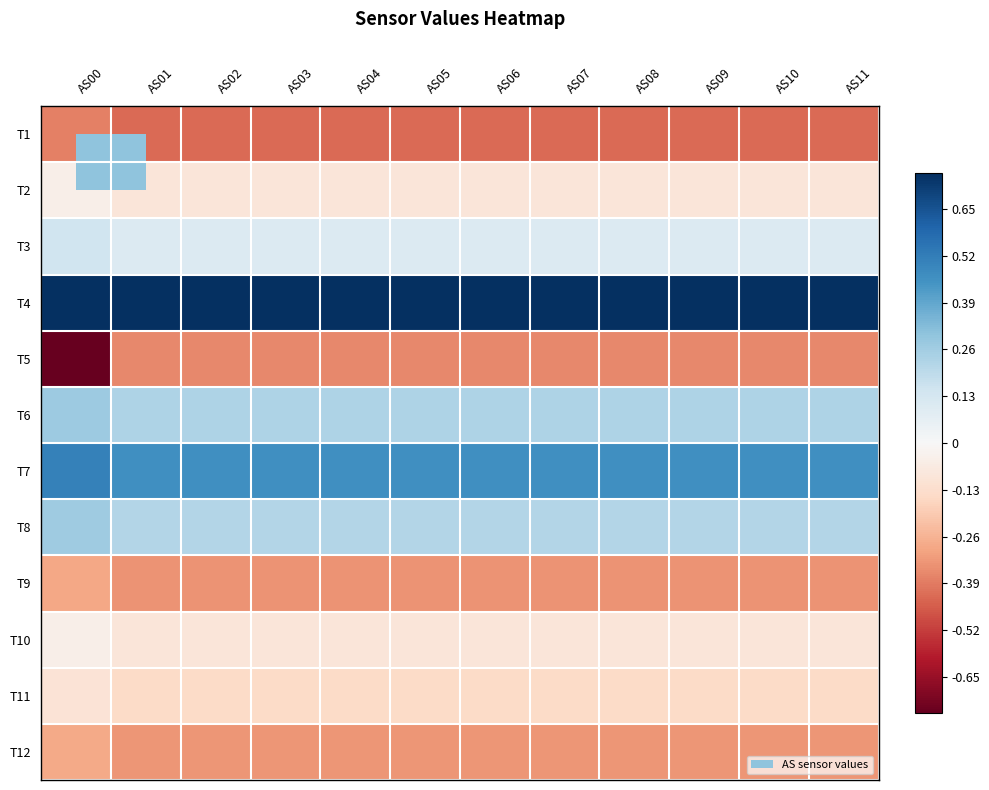

Count the number of categories in the chart.

12